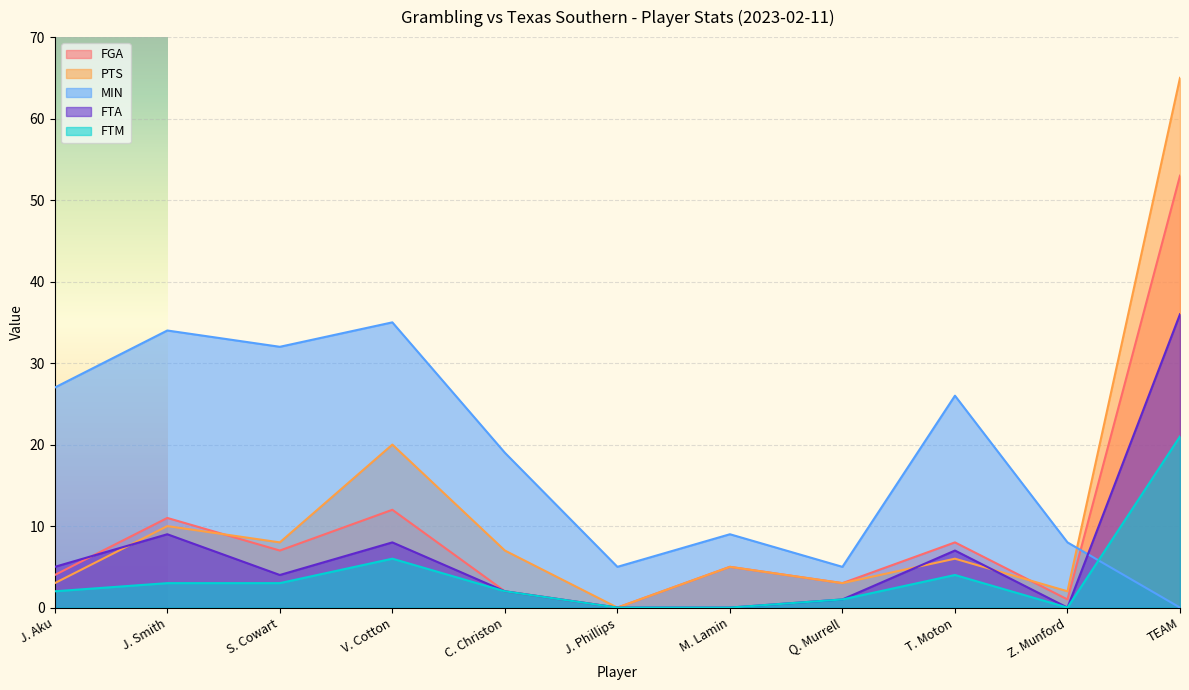

Is it true that FTA equals 14 at Z. Munford?

False